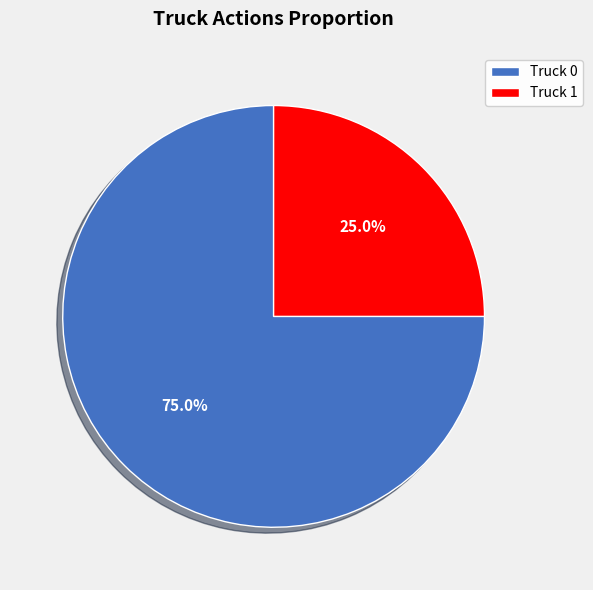

What is the ratio of the value at Truck 0 to the value at Truck 1?

3.0